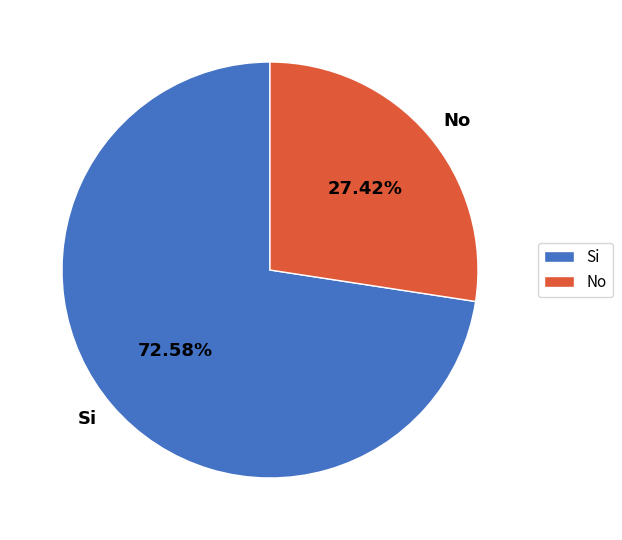

What is the majority slice?

Si